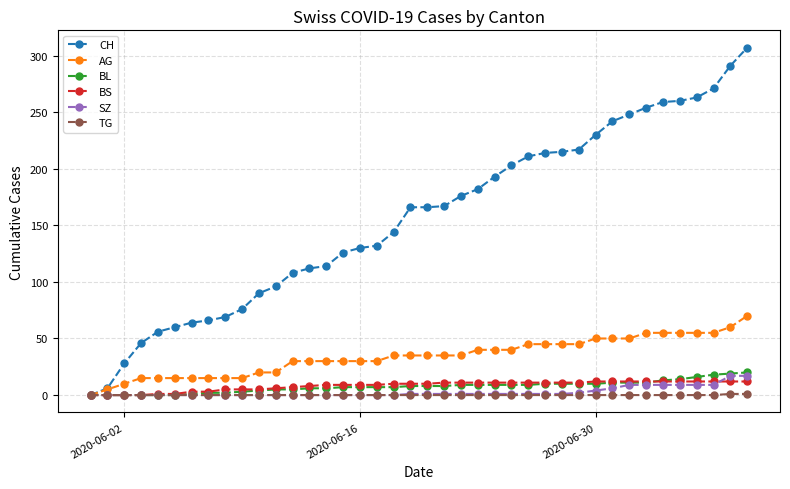

What is the greatest value displayed?

307